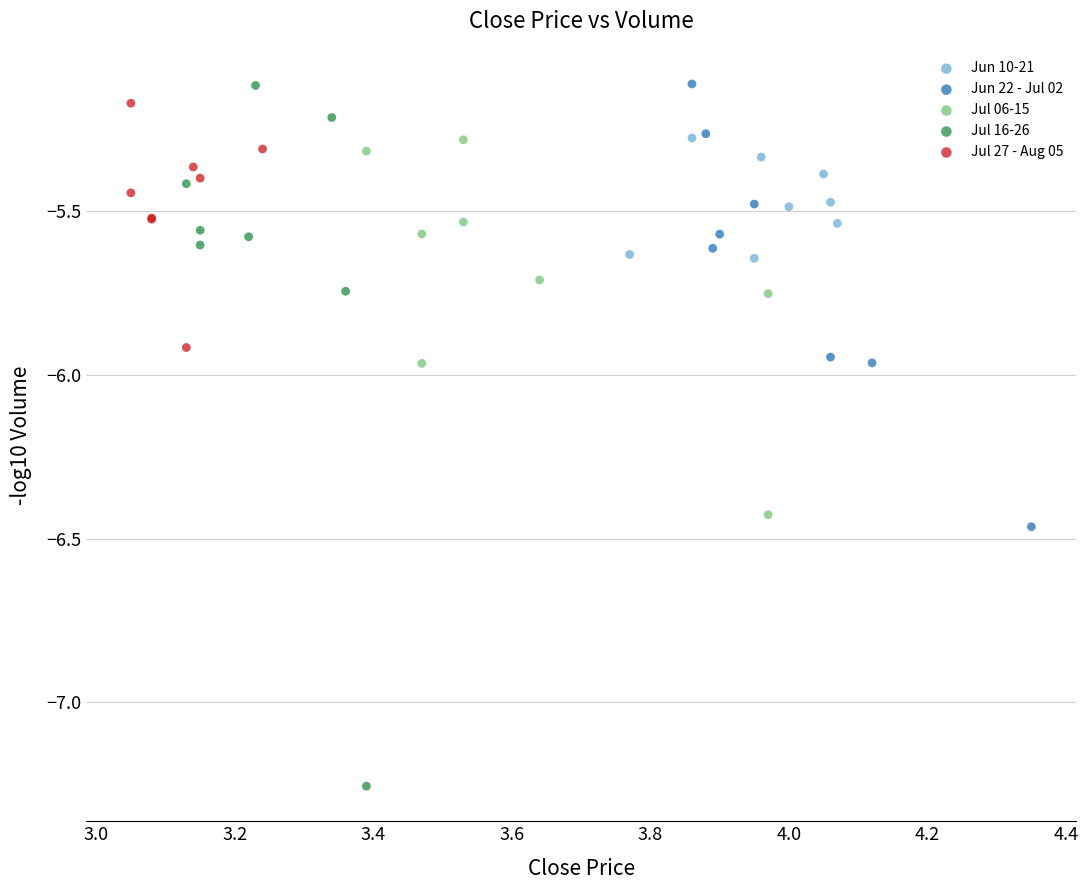

Which series contains the lowest Y value?

Jul 16-26